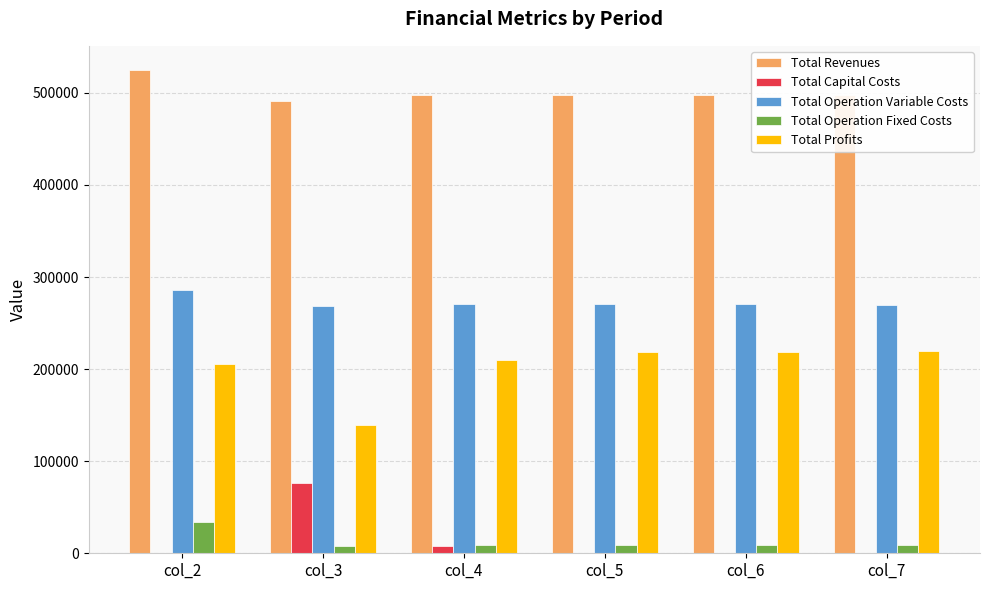

Is it true that Total Operation Fixed Costs equals 8827.2 at col_5?

True